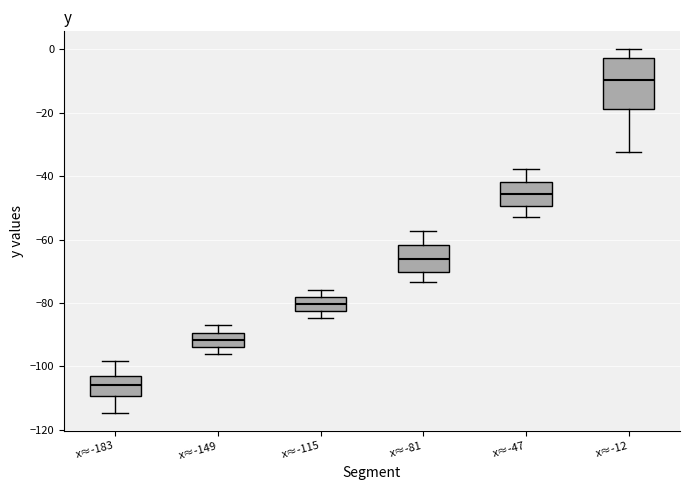

Where does the median line of the box for x≈-115 sit on the y-axis? The values are not printed on the chart, so give them approximately, as read against the axis.

-80